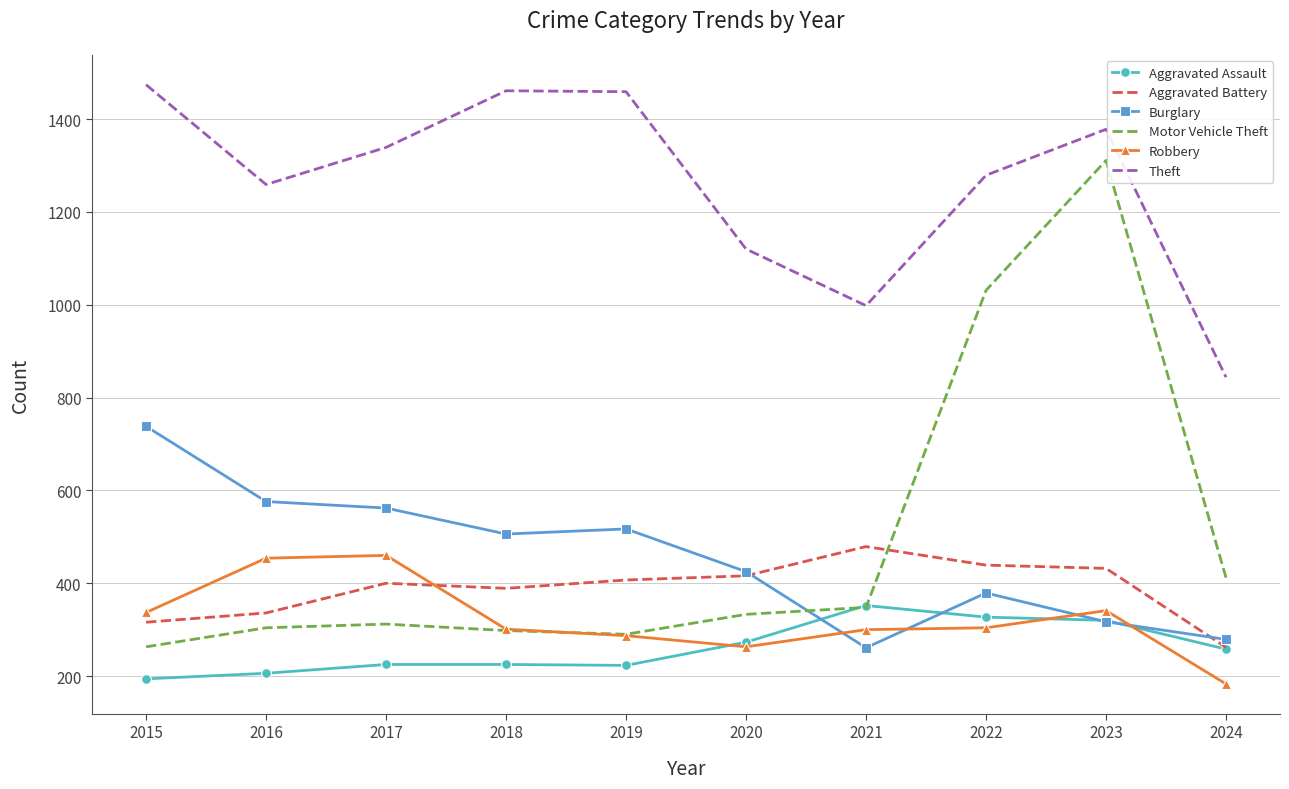

List the series in order of their peak value, lowest first.

Aggravated Assault, Robbery, Aggravated Battery, Burglary, Motor Vehicle Theft, Theft